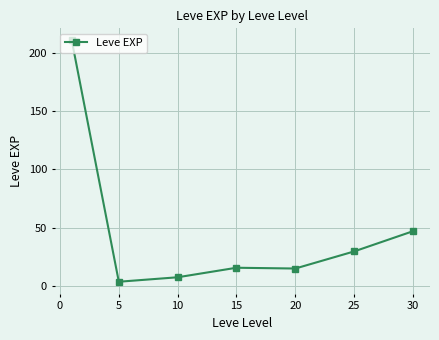

What is the difference between the maximum and minimum values?

207.0